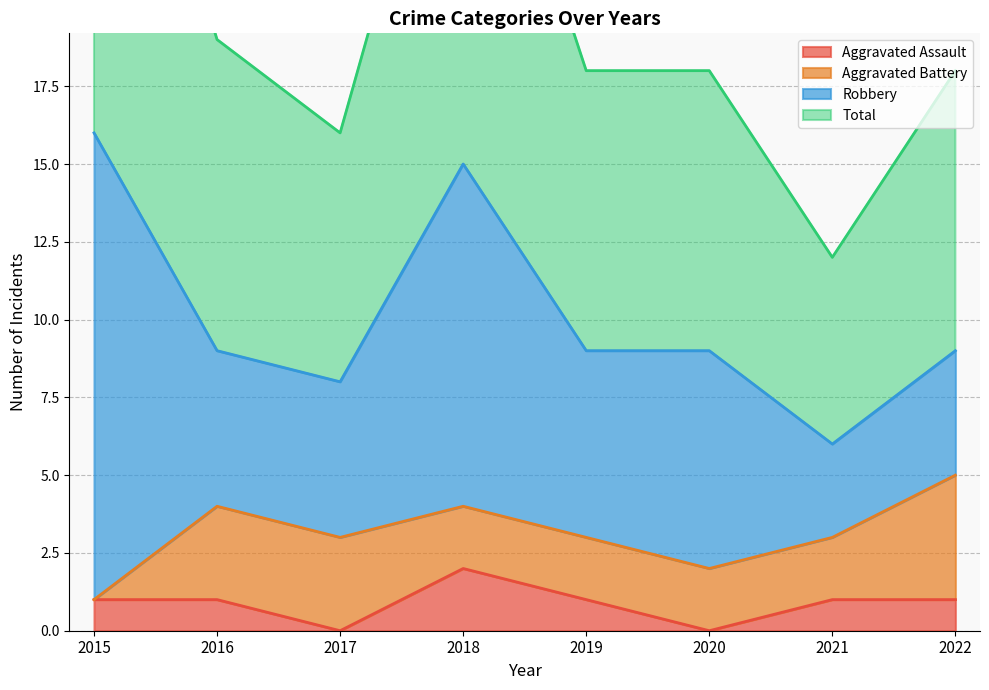

What is the maximum value shown in the chart?

32